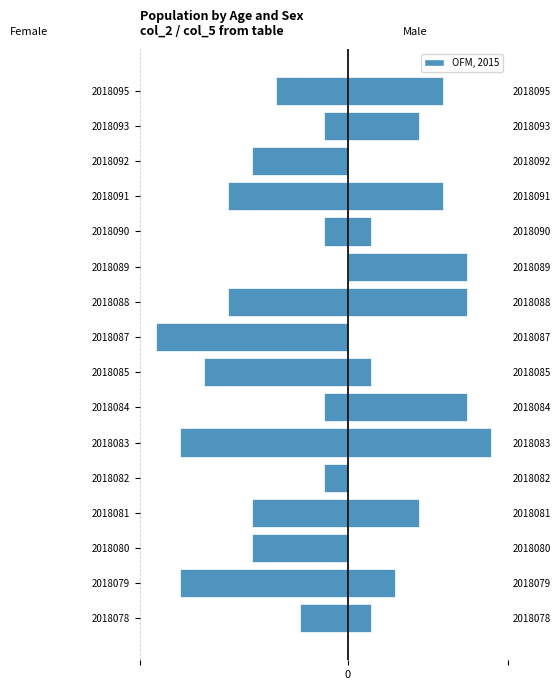

Which series has the widest spread of values?

col_2